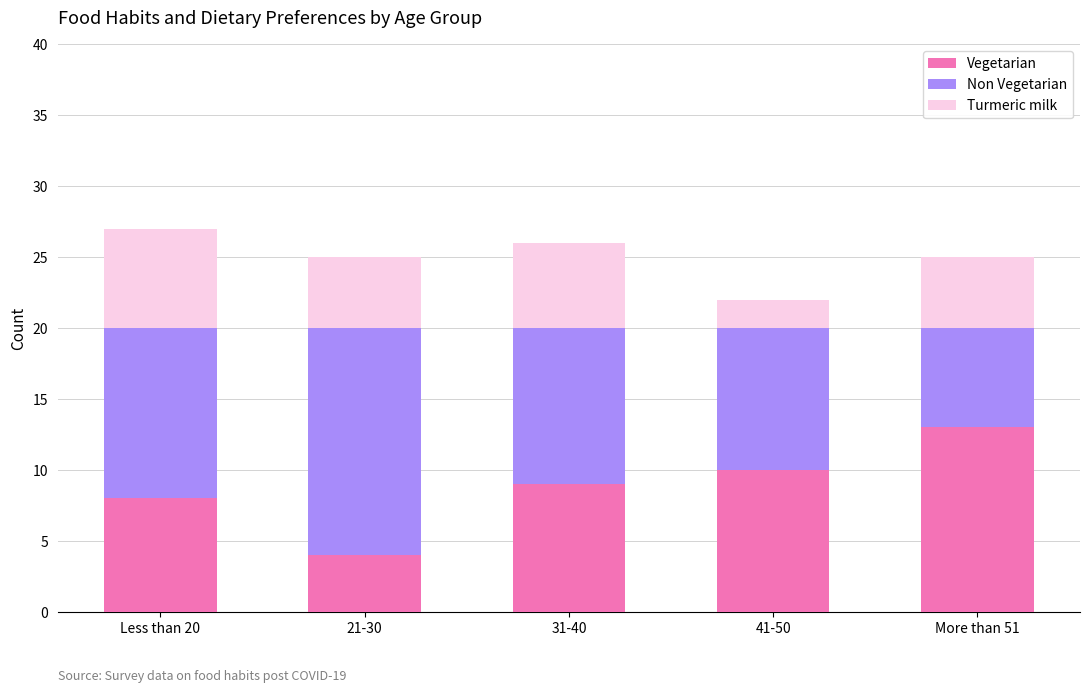

What is the total value across all series at 31-40?

26